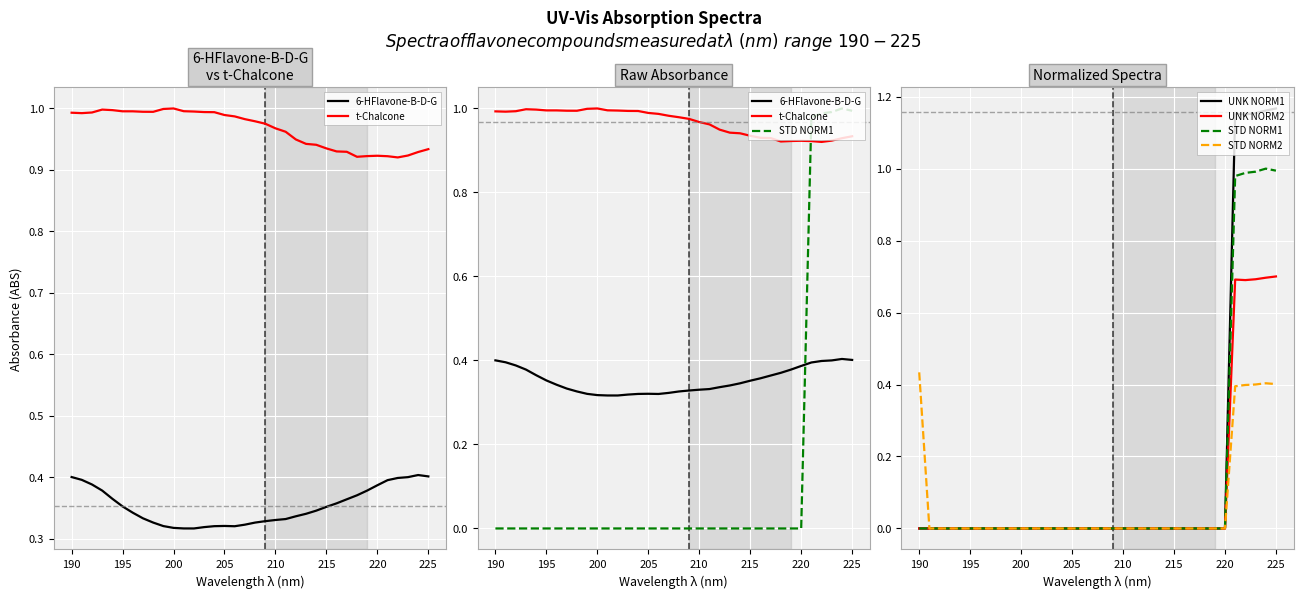

True or false: UNK NORM1 and STD NORM1 intersect in this chart.

False